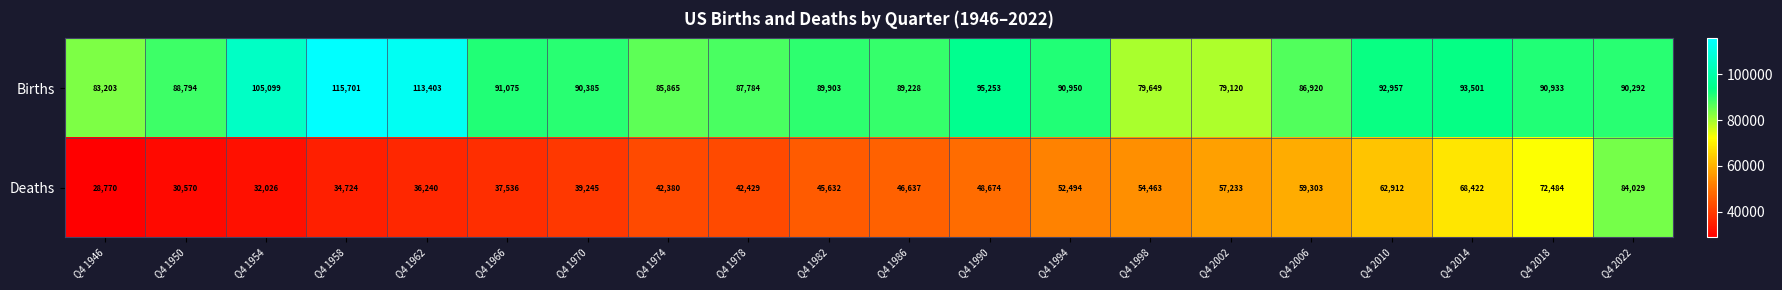

What is the minimum value for Births?

79120